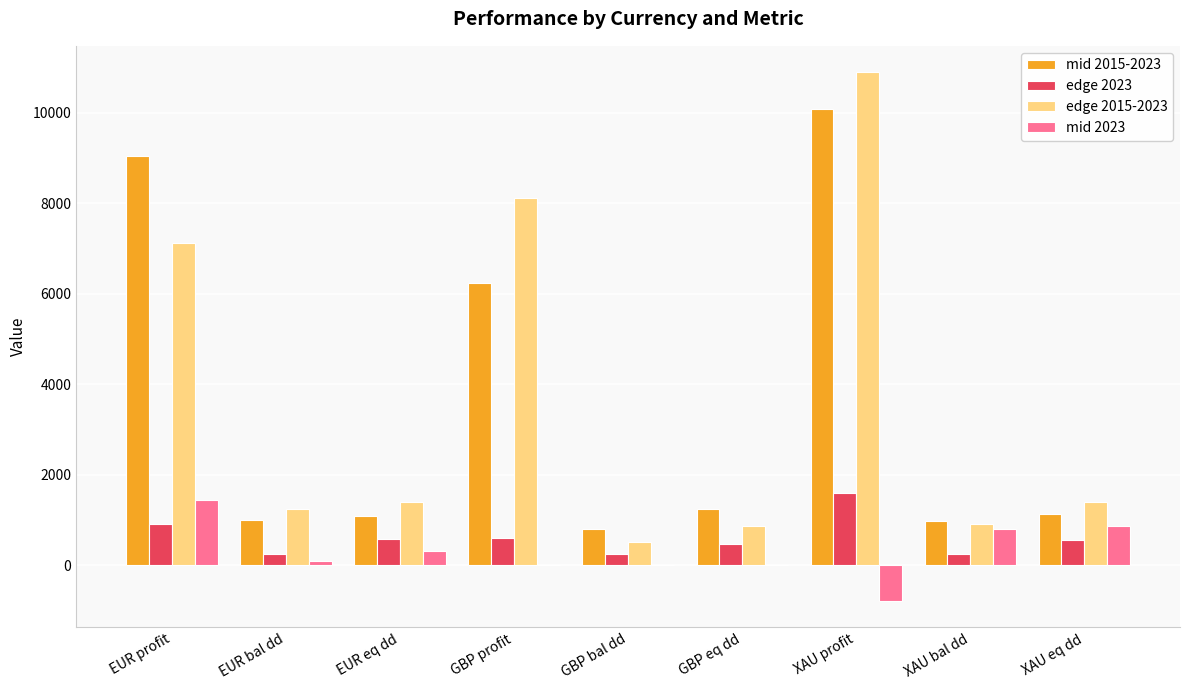

Where is edge 2015-2023 nearest to the value 5698?

EUR profit